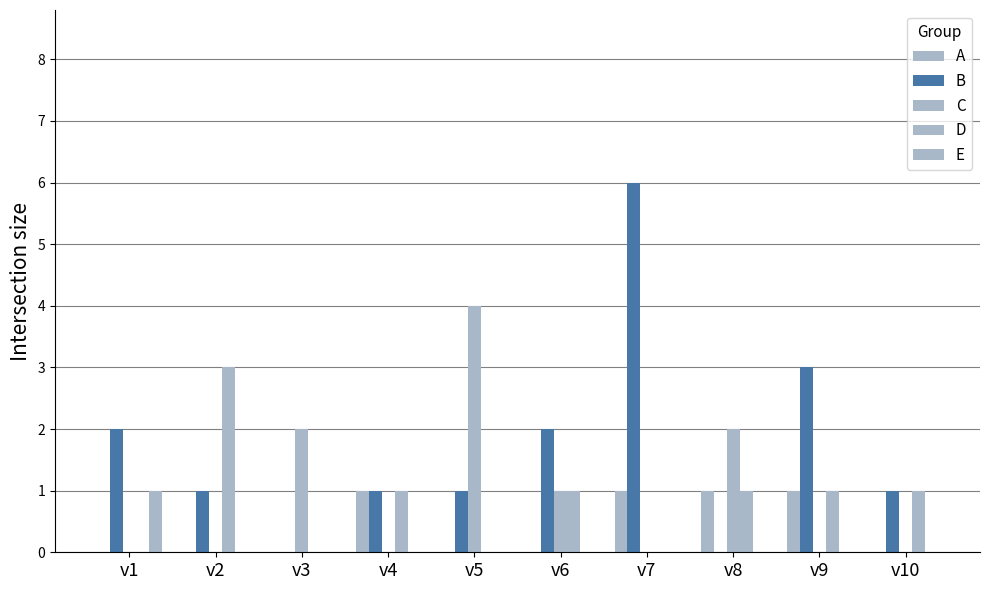

What is the sum of the C values at v8 and v5?

6